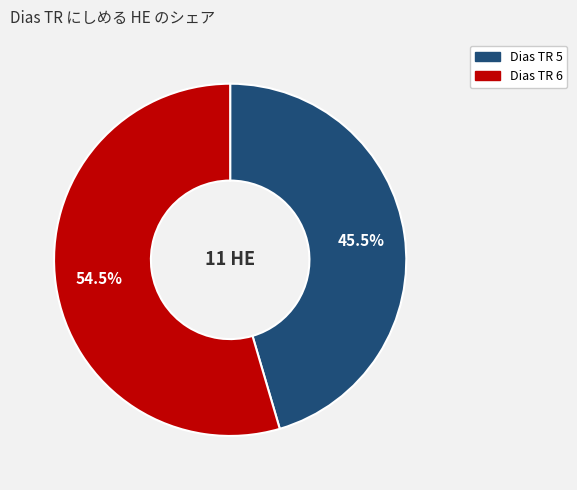

How many segments does this pie chart have?

2